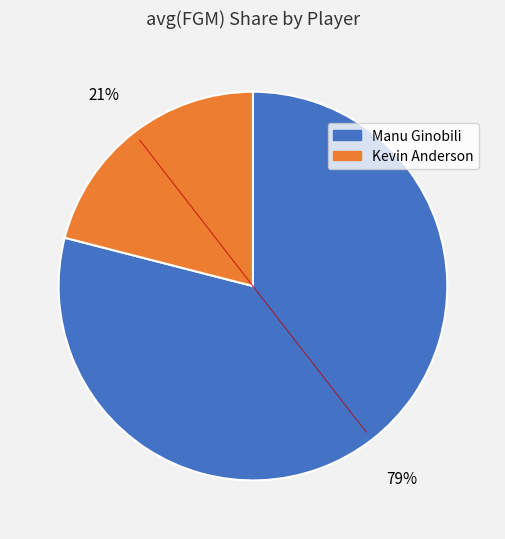

How many segments does this pie chart have?

2